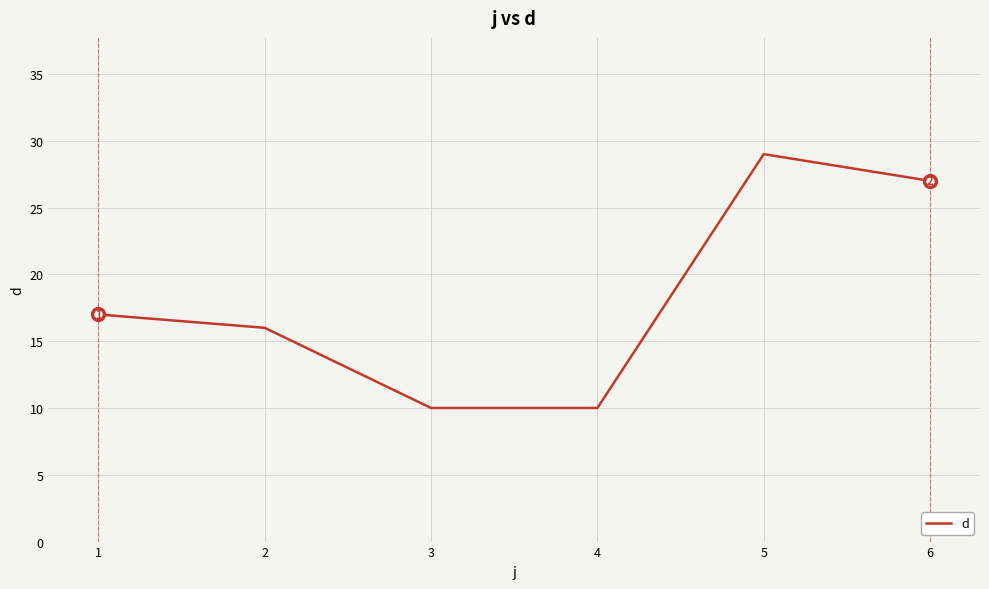

What is the approximate value at 1, to the nearest 10?

20